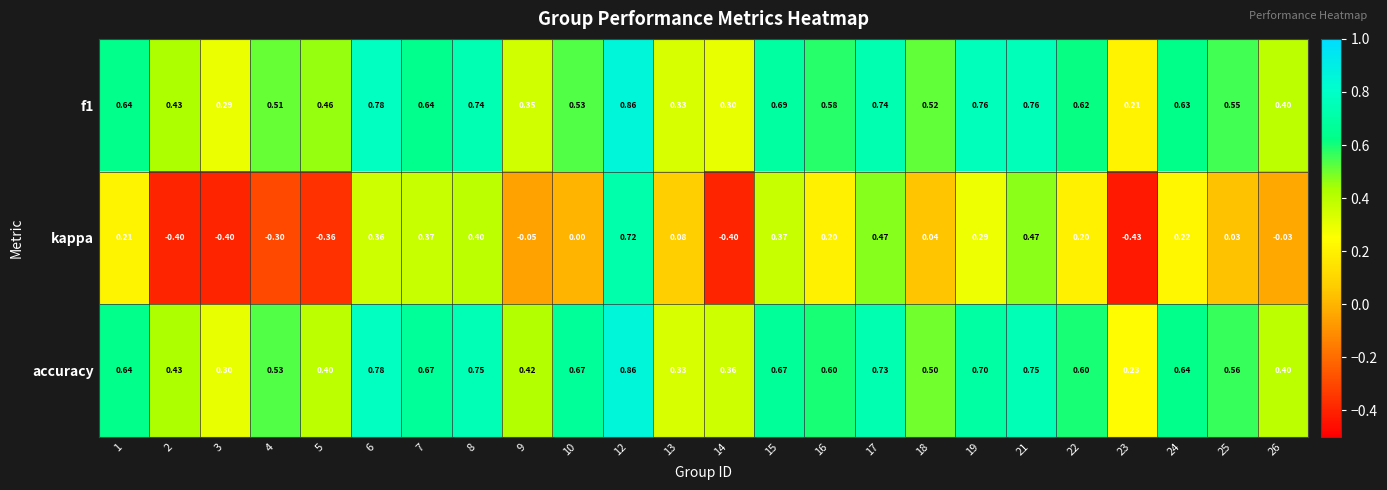

Between 6 and 12, which series saw the biggest shift?

kappa